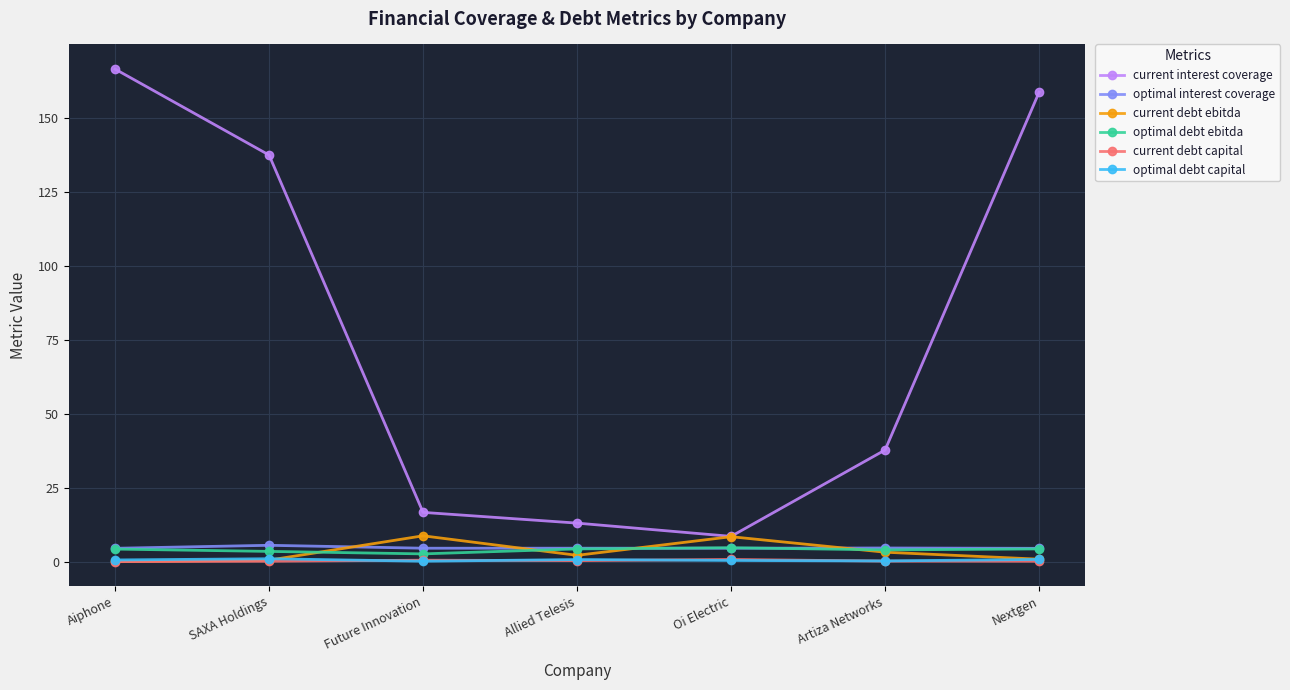

Does the chart display data point markers on the line(s)?

Yes